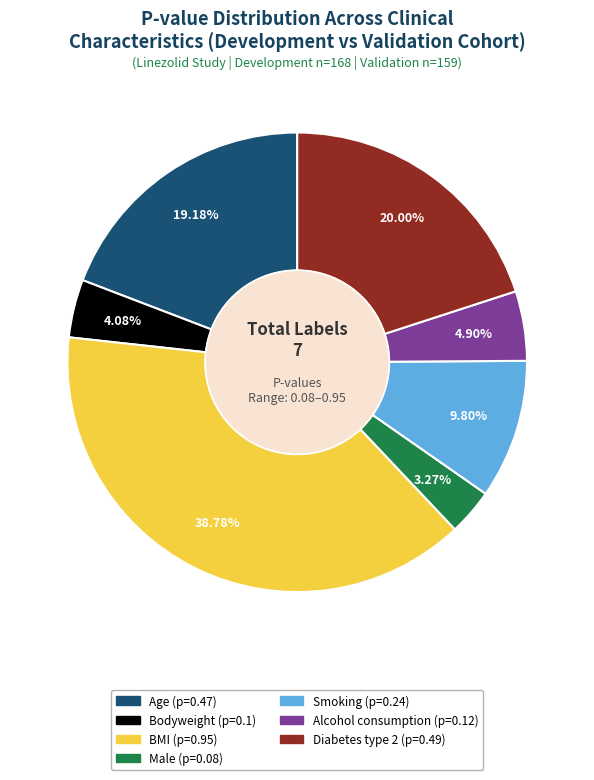

True or false: Smoking accounts for 10% of the total.

True